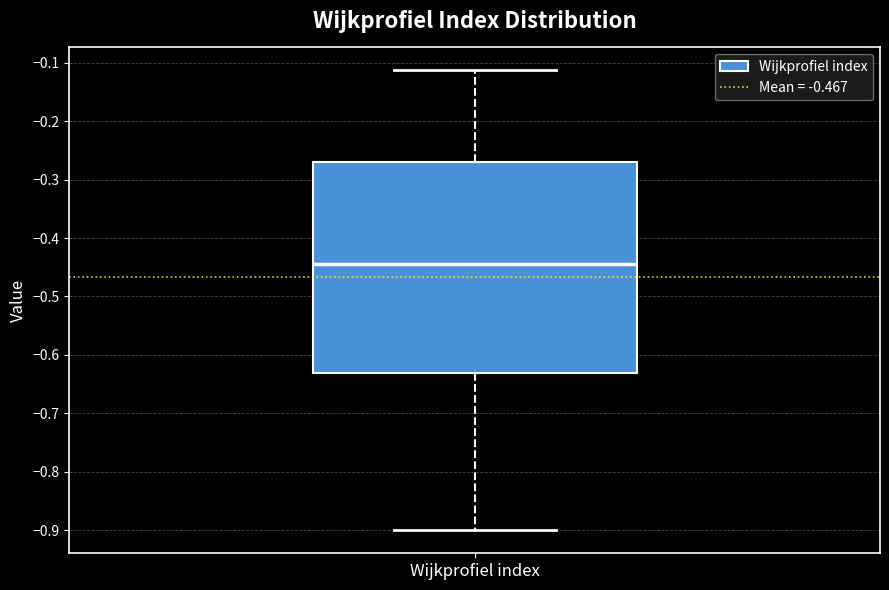

Read this box plot against the y-axis: the position of the median line, the range covered by the box, and the ends of both whiskers. The values are not printed on the chart, so give them approximately, as read against the axis.

median -0.45, box -0.63 to -0.27, whiskers -0.90 to -0.11